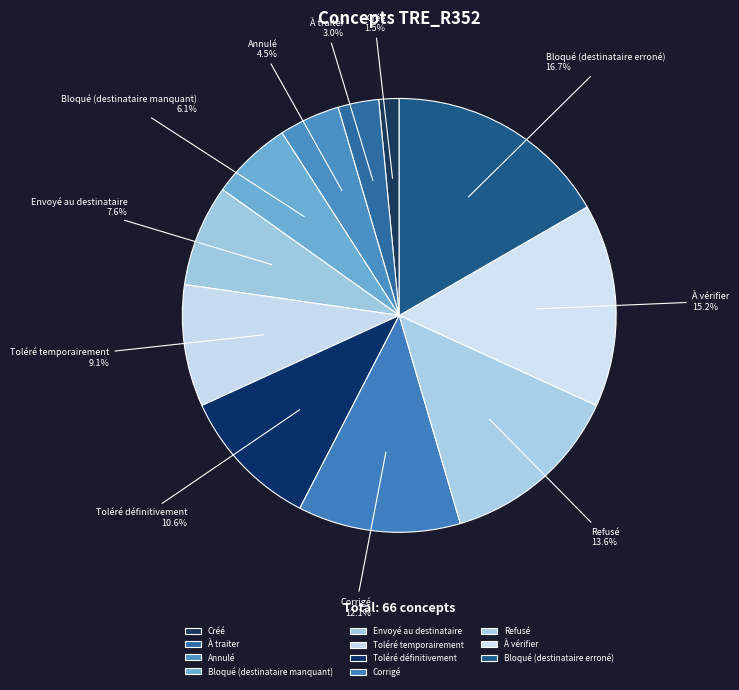

To the nearest percent, what percentage of the pie is Toléré temporairement?

9%